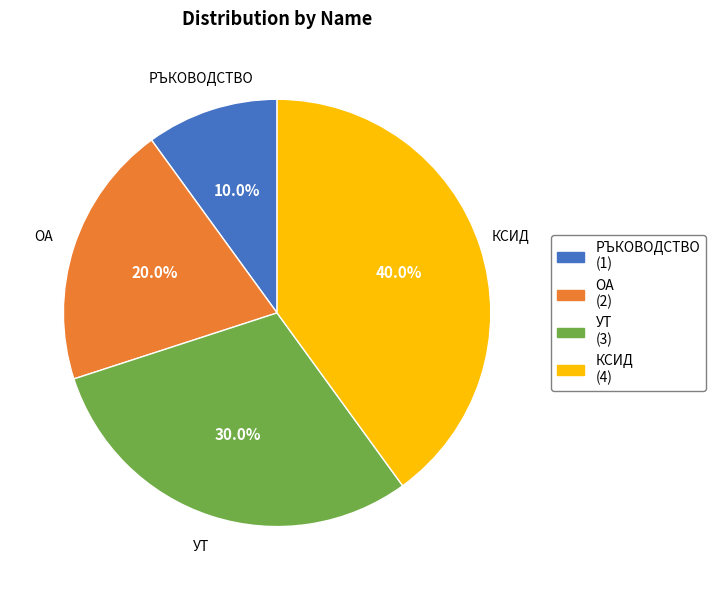

What percentage is NOT represented by ОА?

80.0%